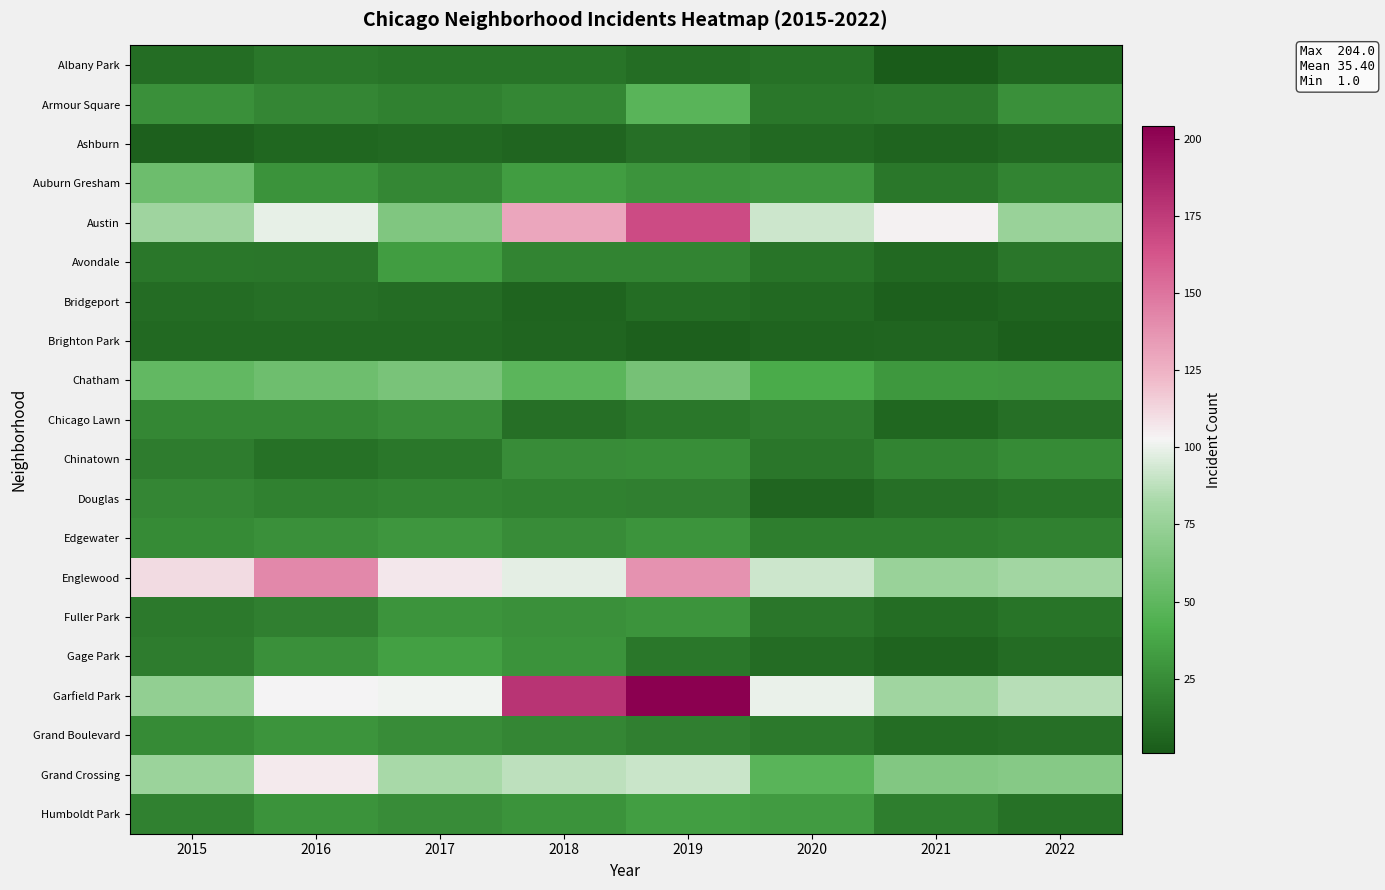

Which series has the largest total across all categories?

Garfield Park